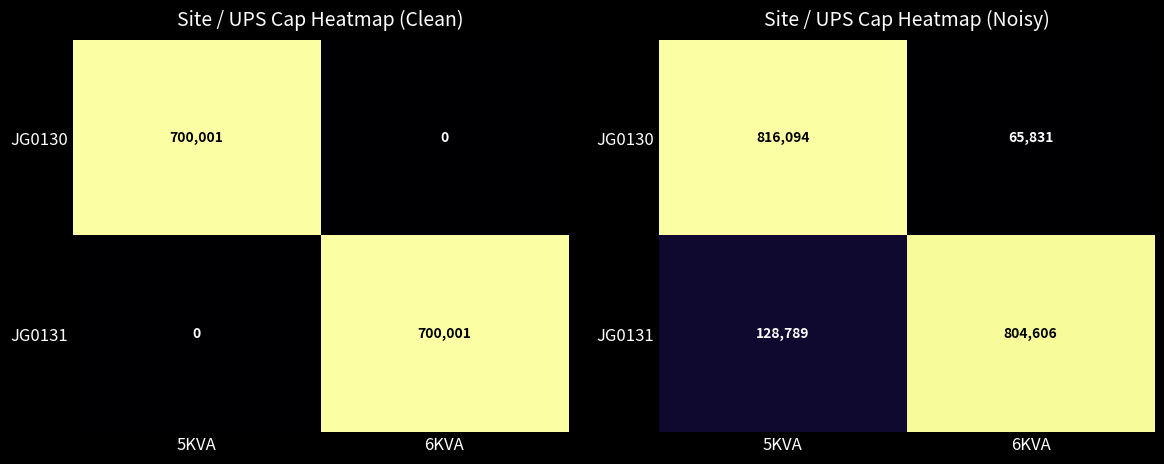

What is the difference between the maximum and minimum values in the JG0130 series?

750262.6